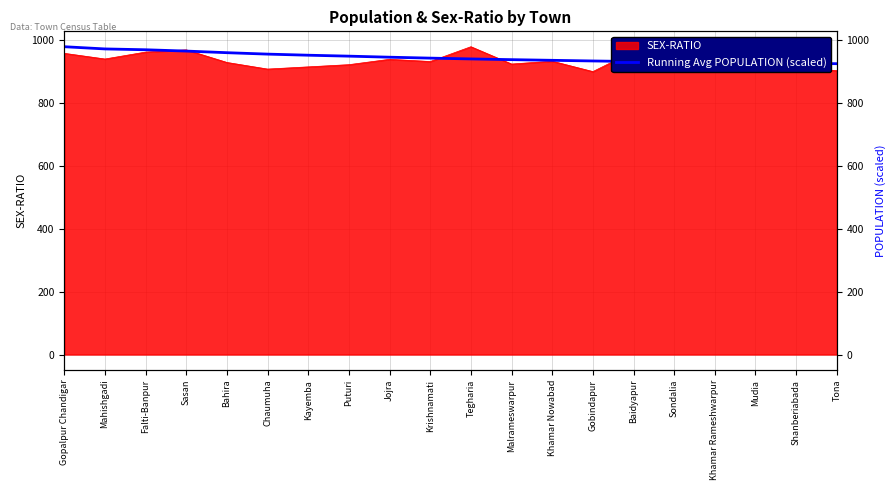

What value does the data have at Falti-Banpur?

968.3